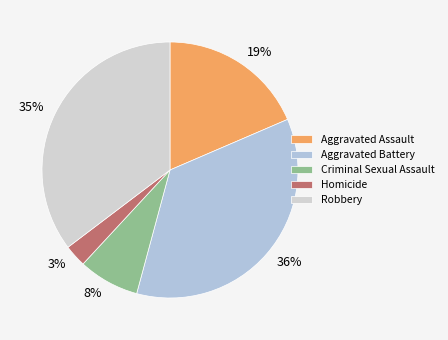

How many segments does this pie chart have?

5